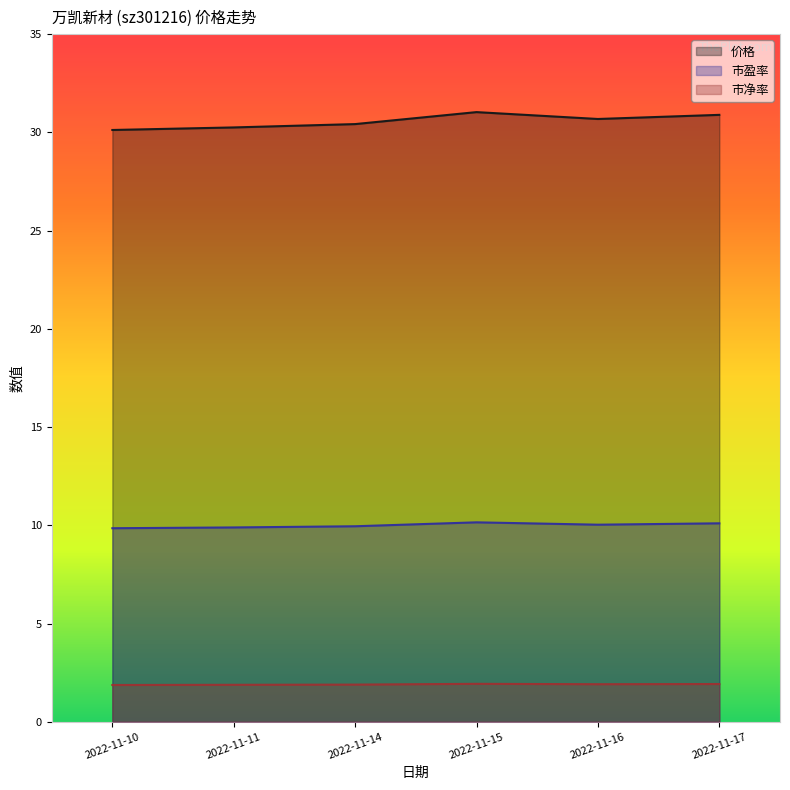

Where does the 市盈率 series first go above 10?

2022-11-15